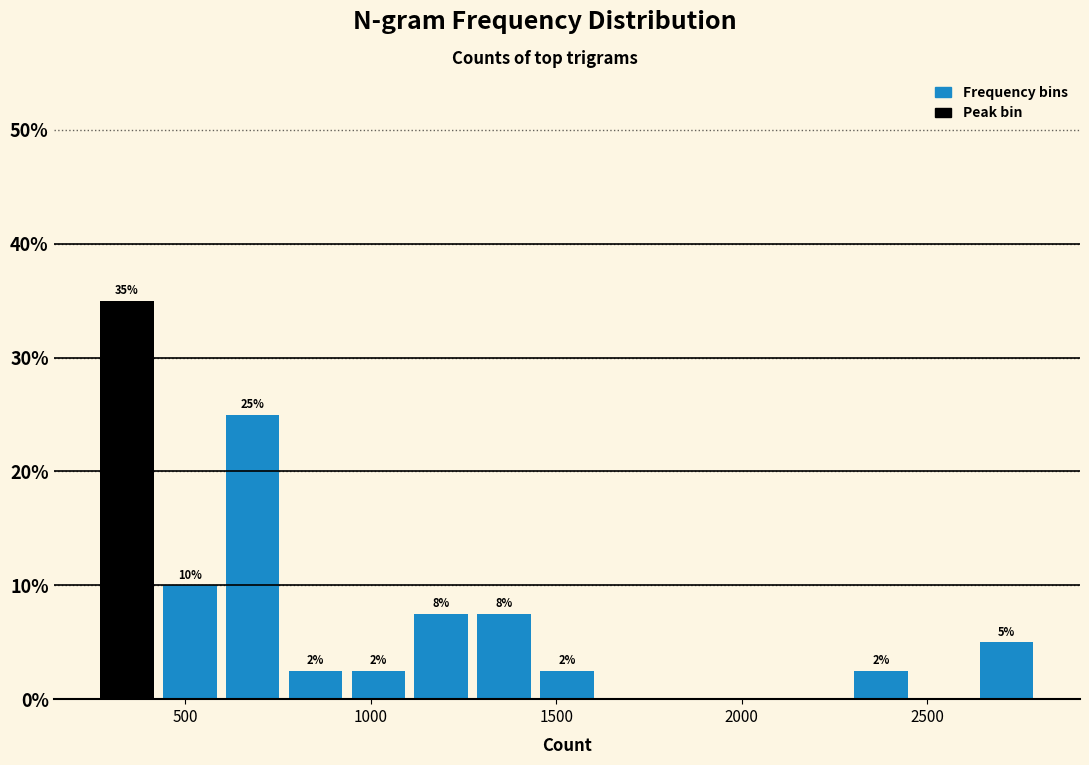

Read against the x-axis, roughly where is the centre of the tallest bar?

350